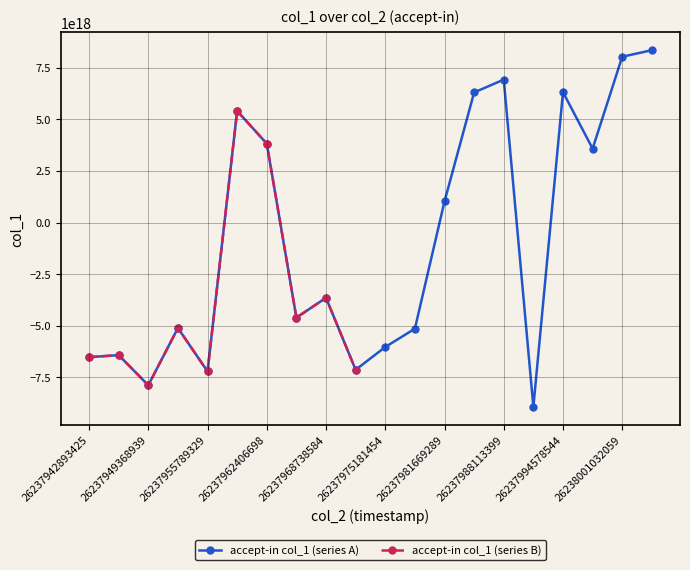

List the labels in order of value, largest first.

26238004259791, 26238001032059, 26237988113399, 26237994578544, 26237984867673, 26237959024432, 26237962406698, 26237997789740, 26237981669289, 26237968738584, 26237965492056, 26237952678473, 26237978483313, 26237975181454, 26237946168733, 26237942893425, 26237971946247, 26237955789329, 26237949368939, 26237991344782